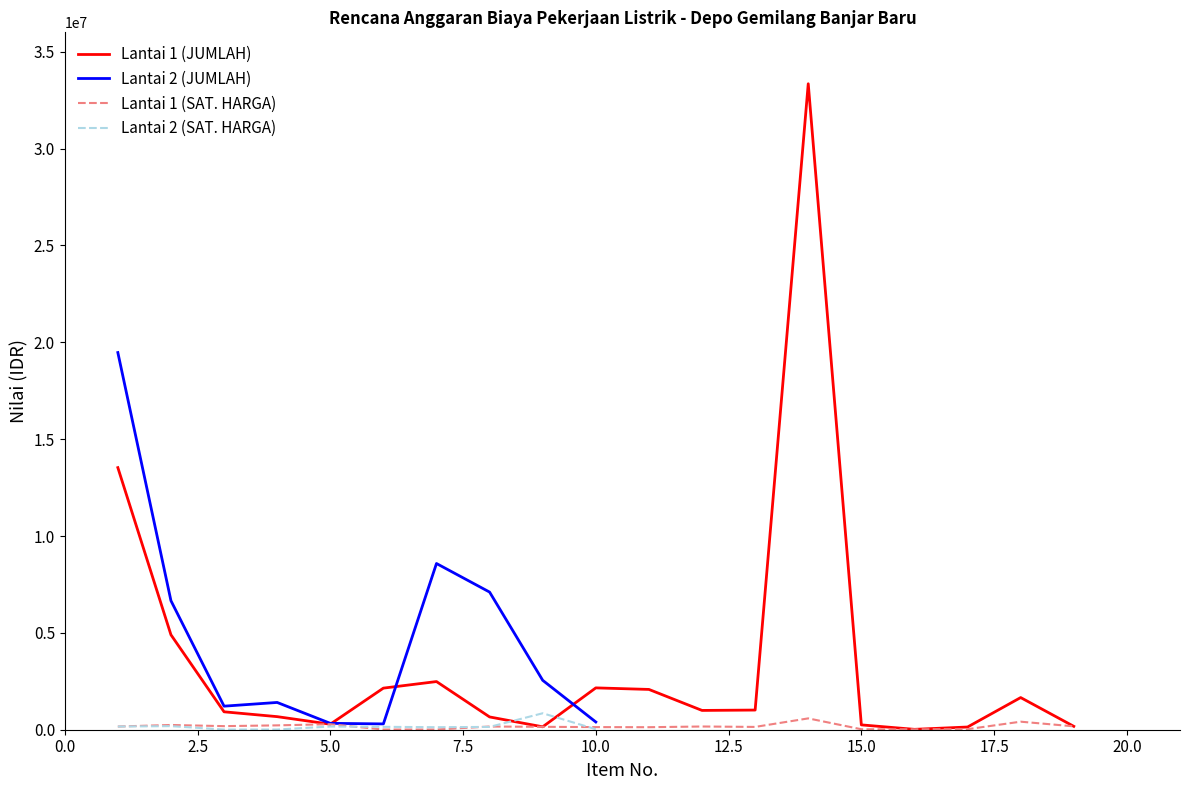

What is the maximum value for Lantai 1 (JUMLAH)?

33345000